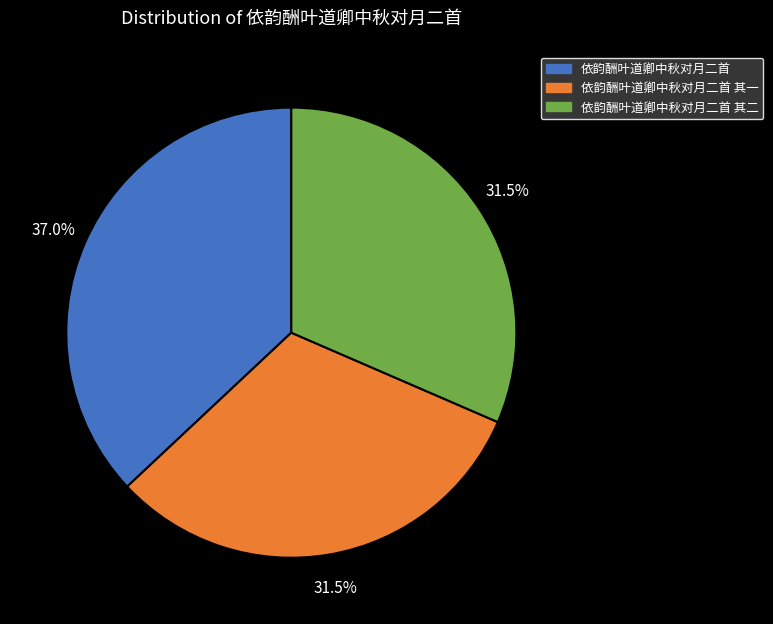

Is there a majority slice in this chart?

No